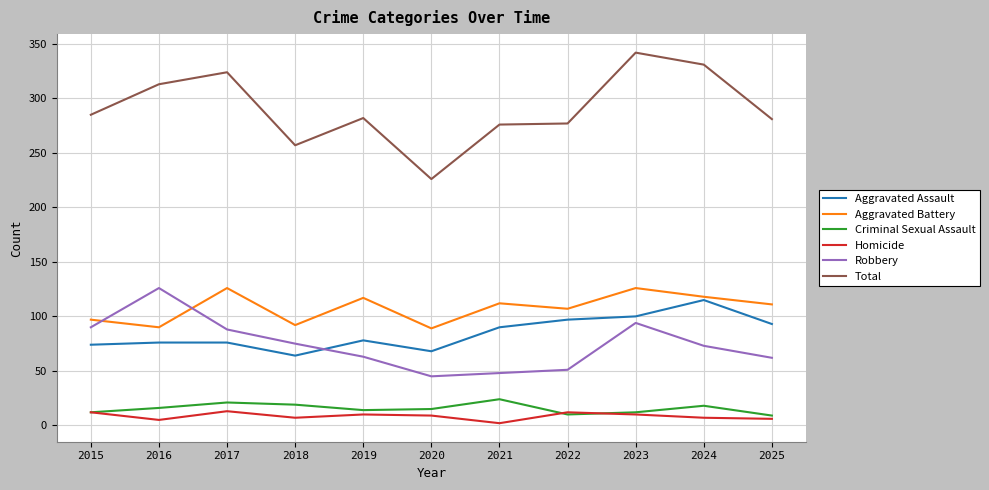

Between 2020 and 2023, which series saw the biggest shift?

Total